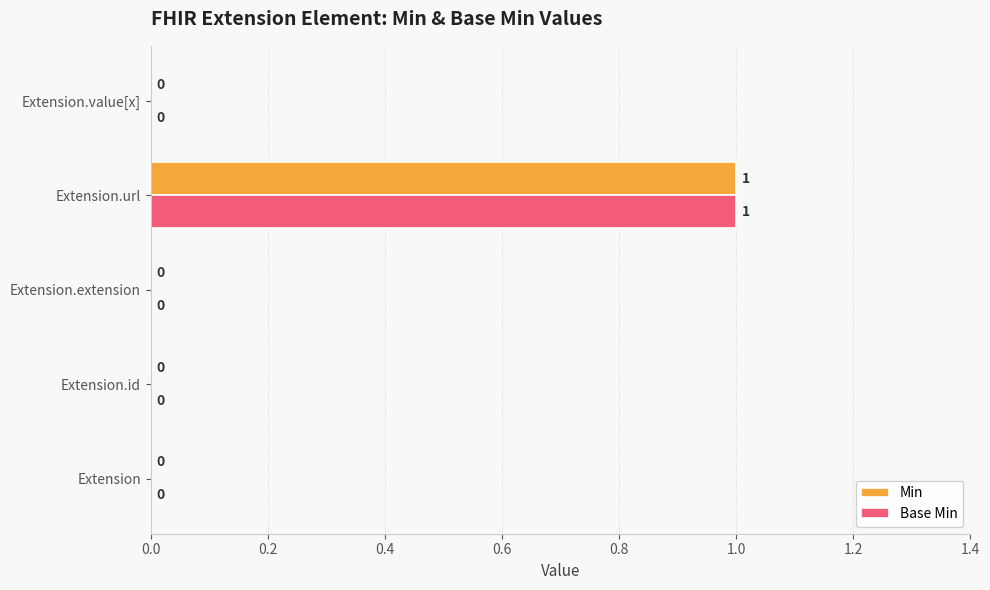

Is the value of Min at Extension.url greater than the value of Base Min at Extension.extension?

Yes